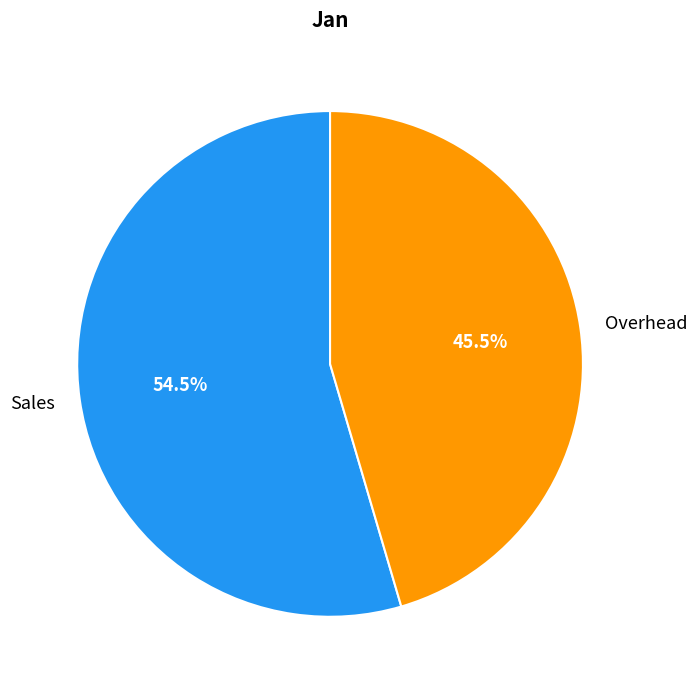

Which has a higher value, Overhead or Sales?

Sales